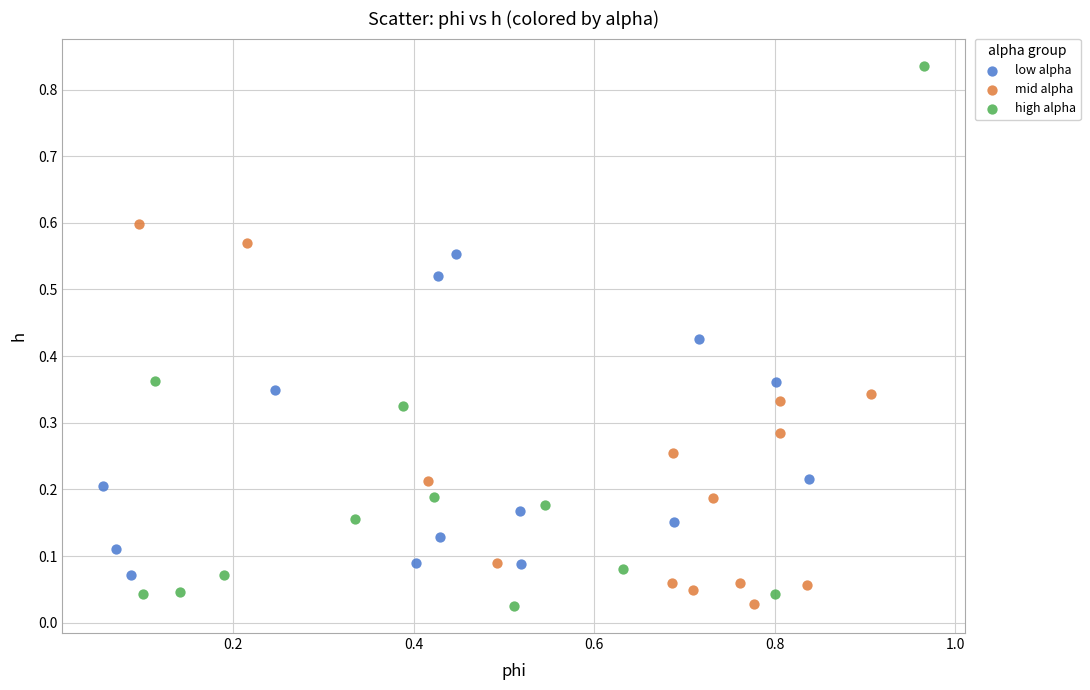

Which series has the widest spread of Y values?

high alpha